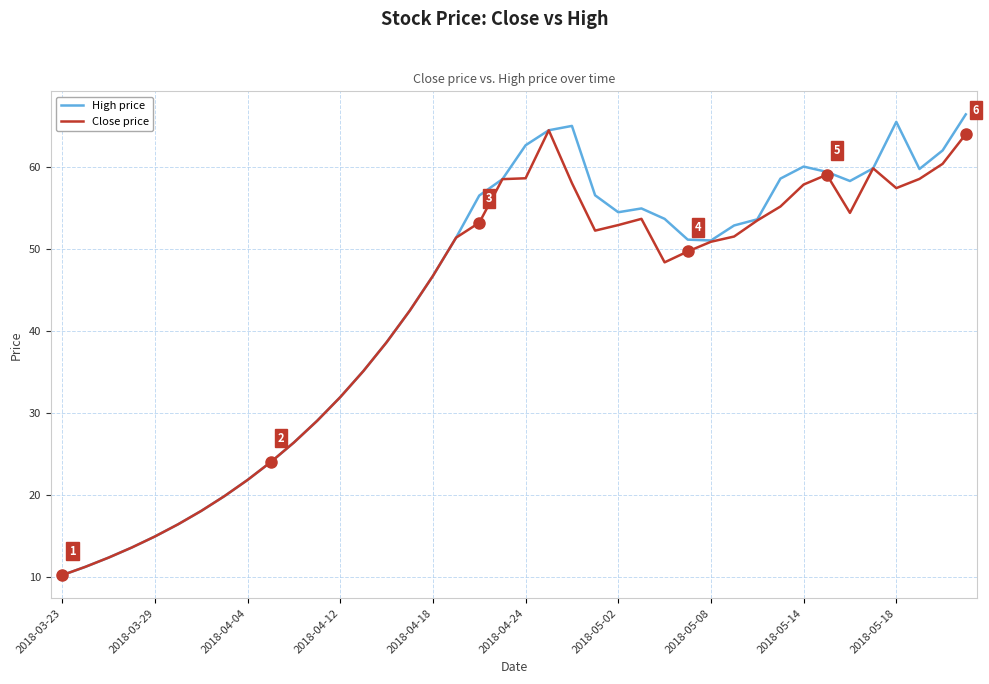

What is the highest value of the High price series?

66.5